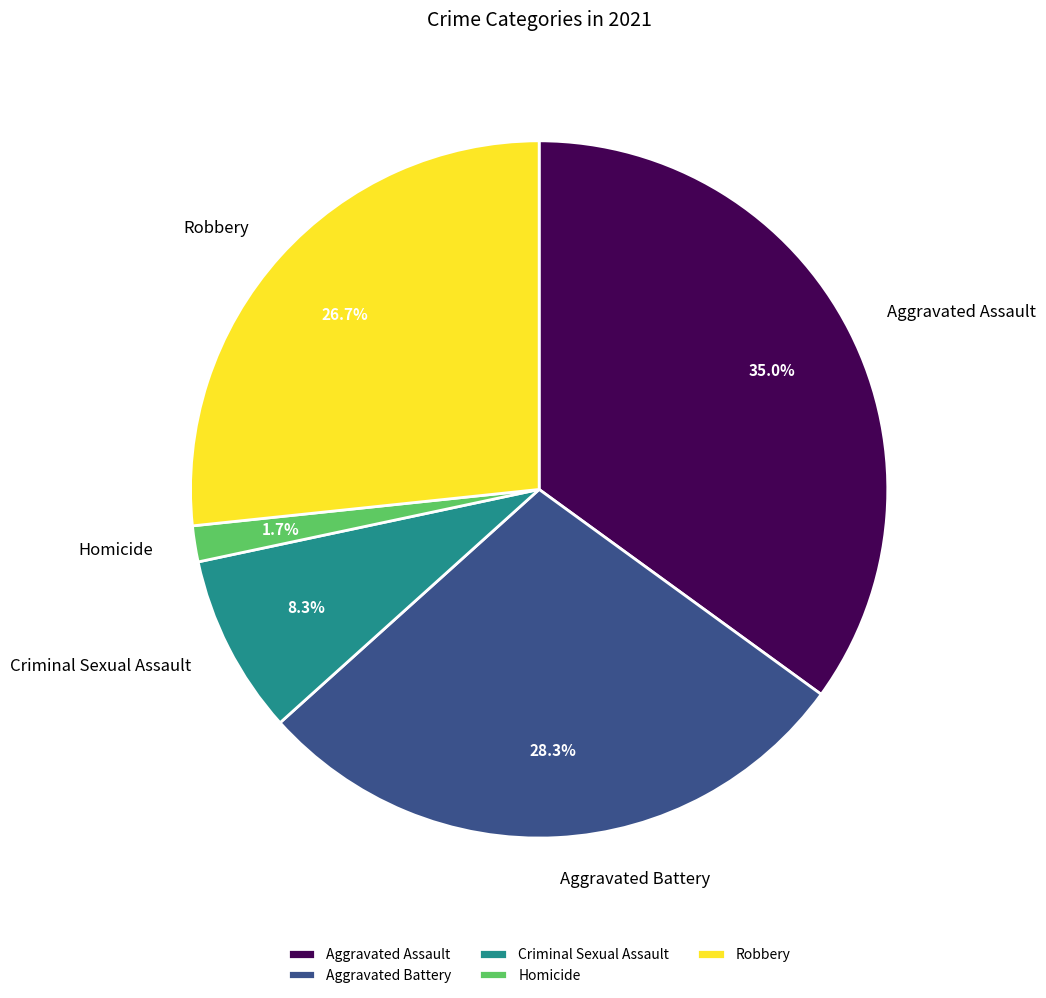

To the nearest percent, what is the average slice percentage?

20%